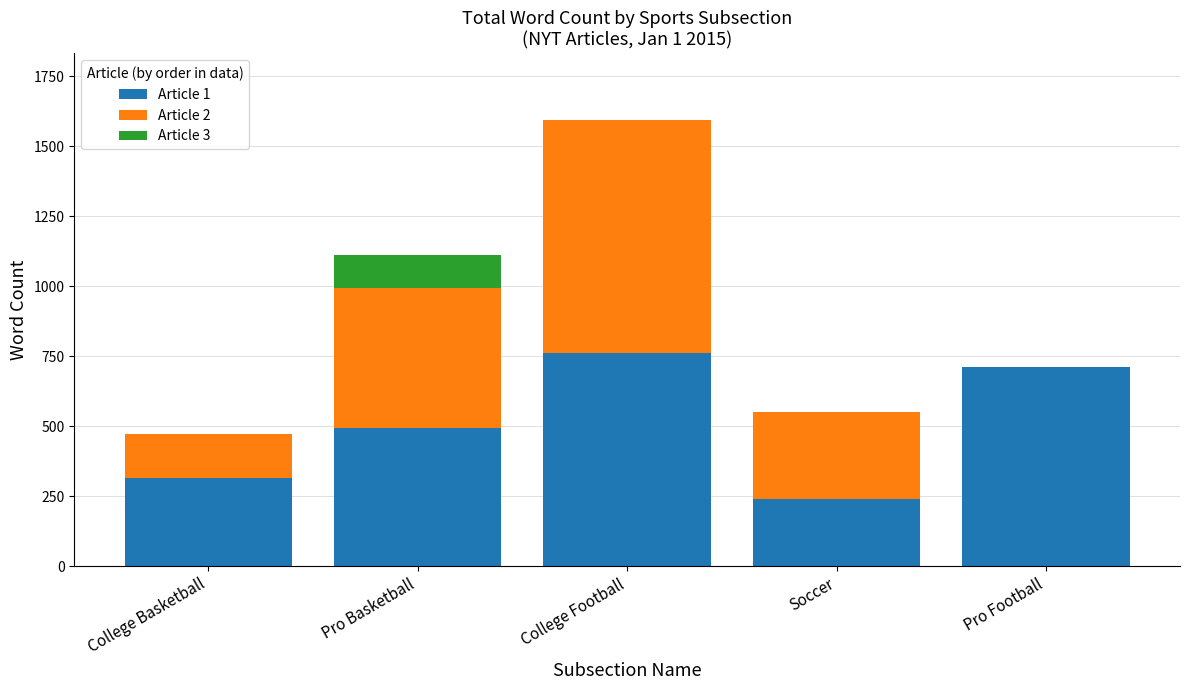

True or false: Article 1 has a value of 712 at Pro Football.

True